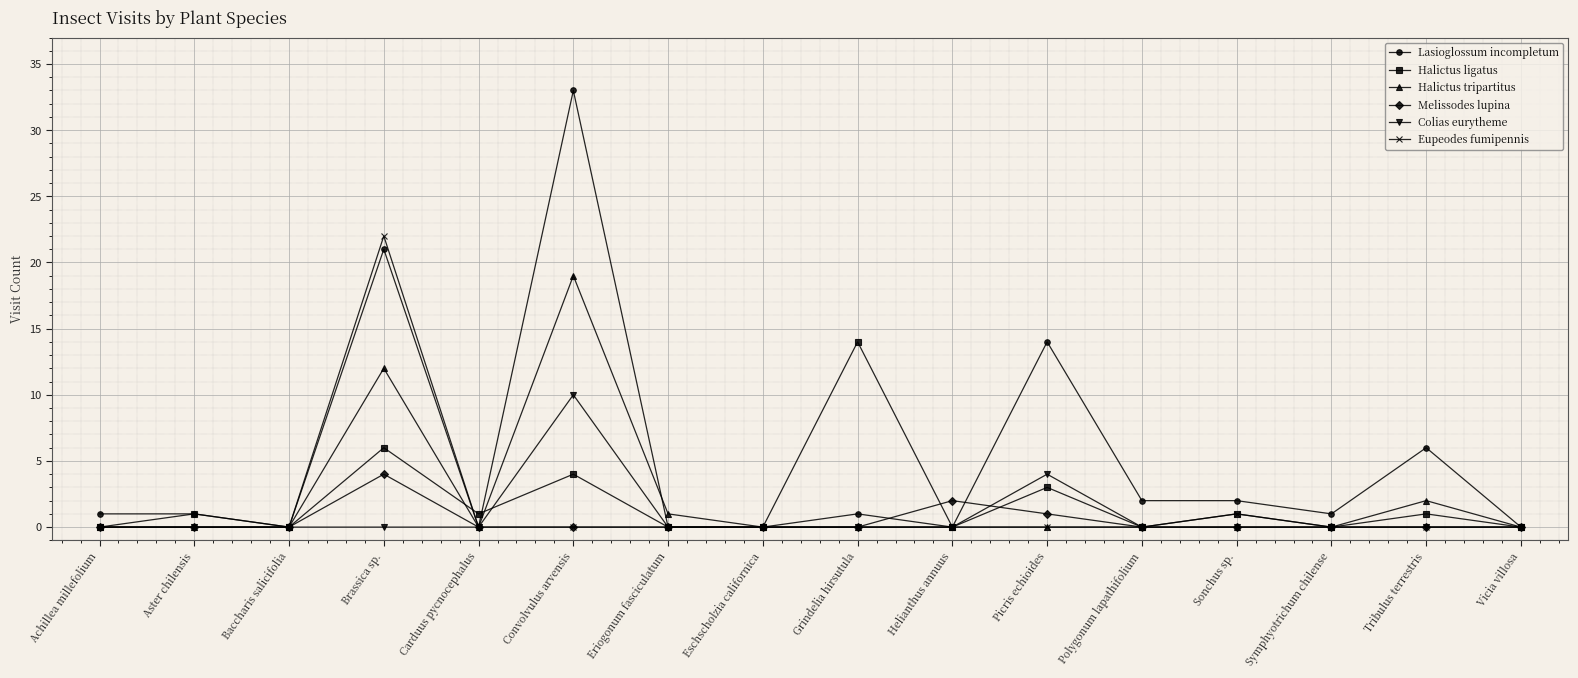

Which series has the largest total across all categories?

Lasioglossum incompletum